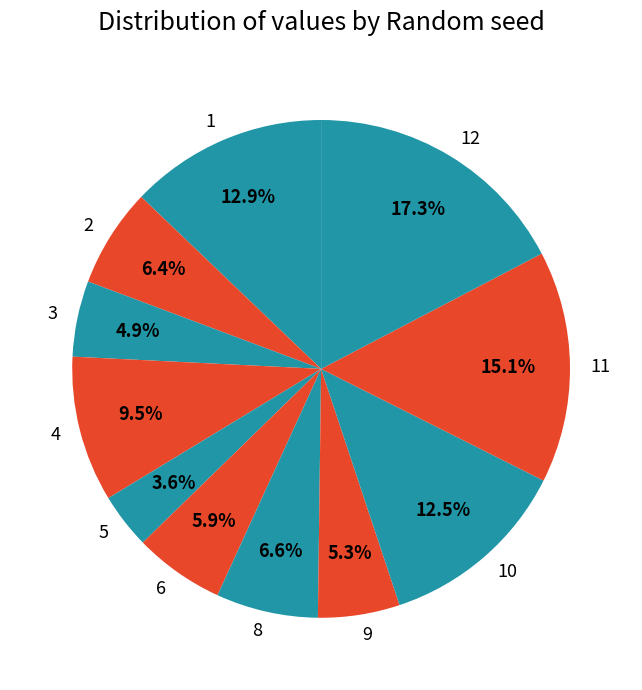

To the nearest percent, what is the combined percentage of 10 and 5?

16%